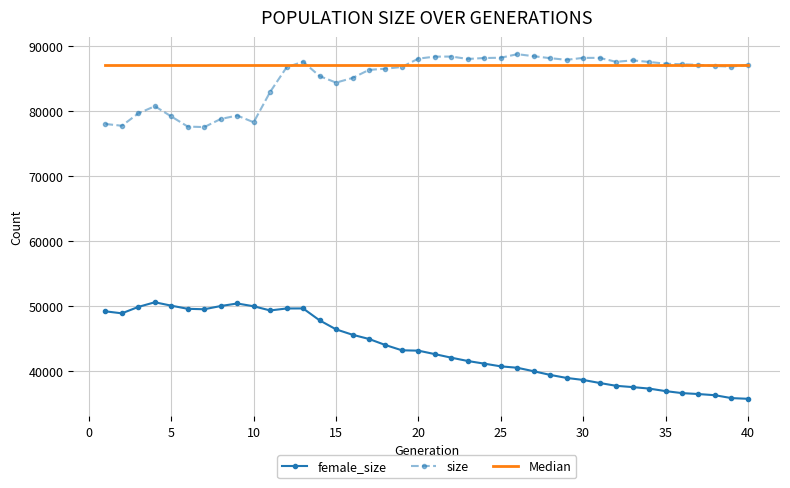

True or false: female_size and size cross at least once.

False